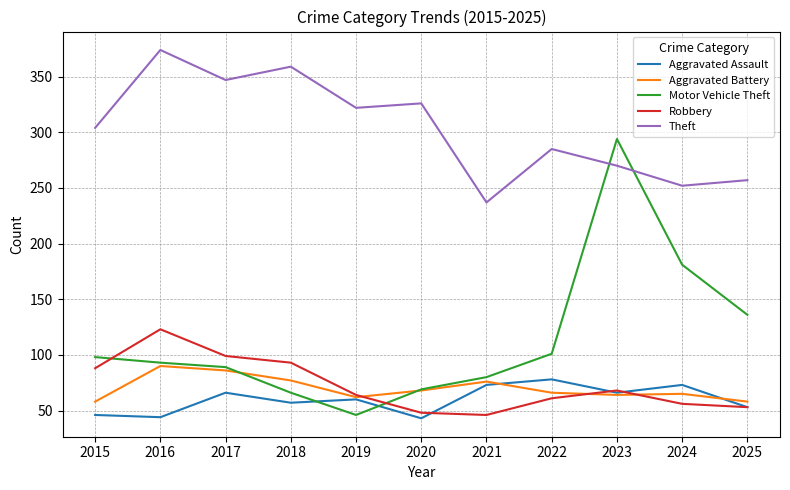

Where does the Robbery series first go above 64?

2015